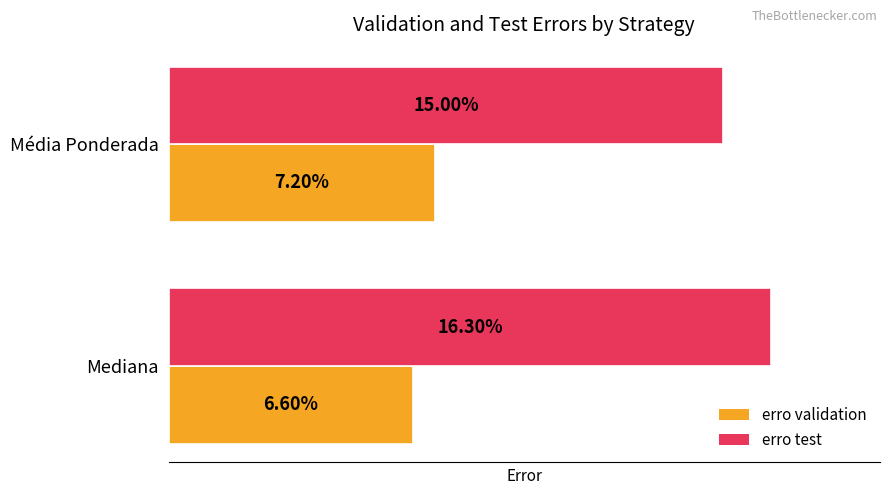

List the series in order of their overall mean, highest first.

erro test, erro validation